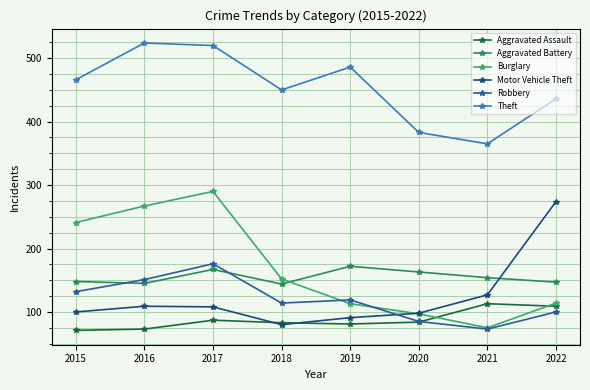

Reading left to right, list all the values displayed in this chart.

Aggravated Assault: 71	73	87	83	81	84	113	109
Aggravated Battery: 148	145	167	144	172	163	154	147
Burglary: 241	267	290	152	113	97	75	114
Motor Vehicle Theft: 100	109	108	80	91	98	127	274
Robbery: 132	151	176	114	119	85	73	100
Theft: 466	524	520	450	486	383	365	436